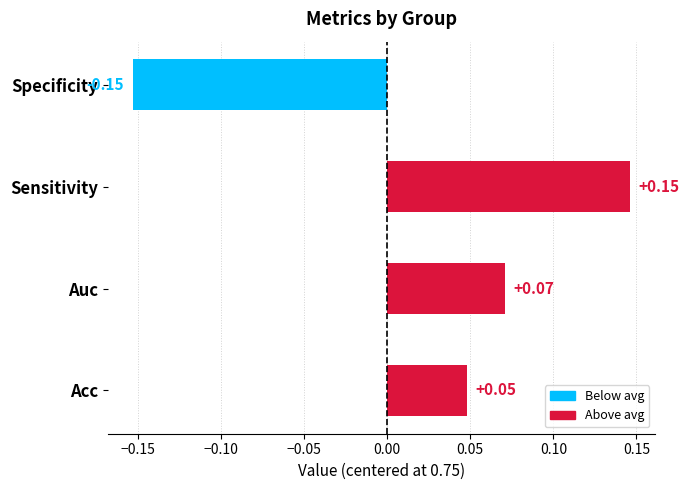

What is the spread (max minus min) of values at 2?

0.2